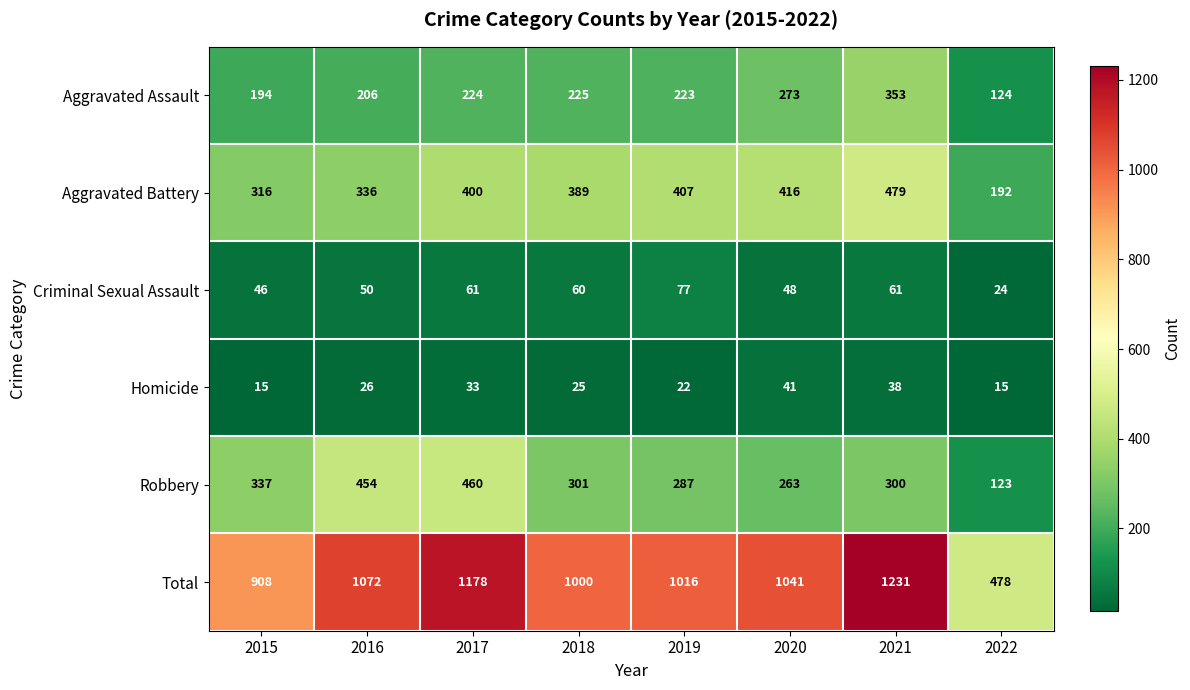

List the series in order of their peak value, lowest first.

Homicide, Criminal Sexual Assault, Aggravated Assault, Robbery, Aggravated Battery, Total